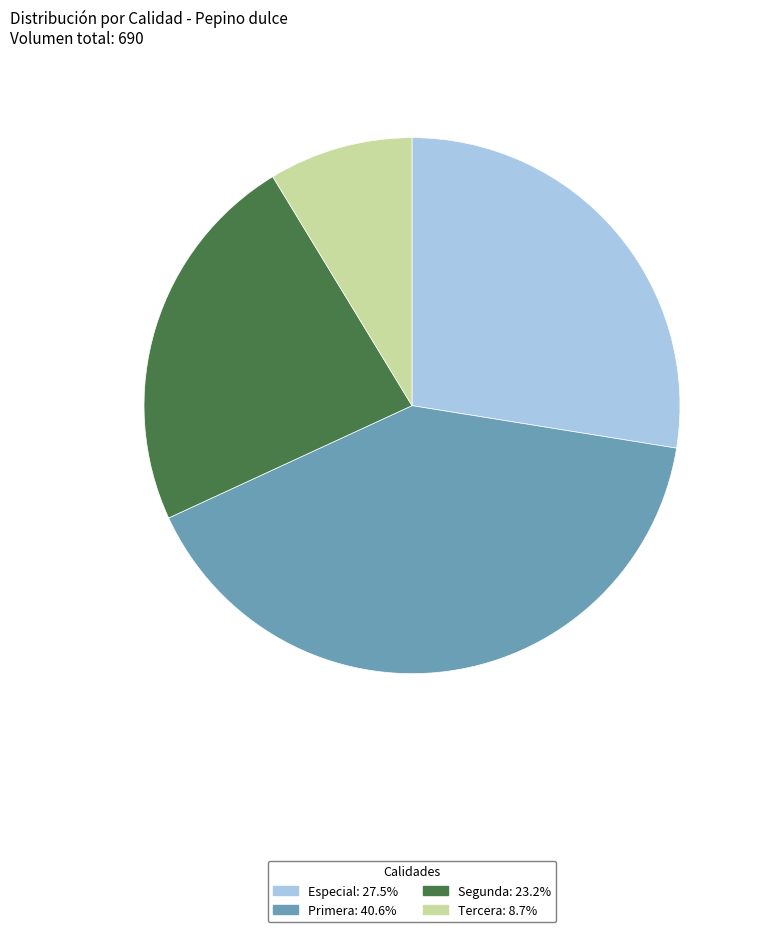

Does any single category account for the majority?

No